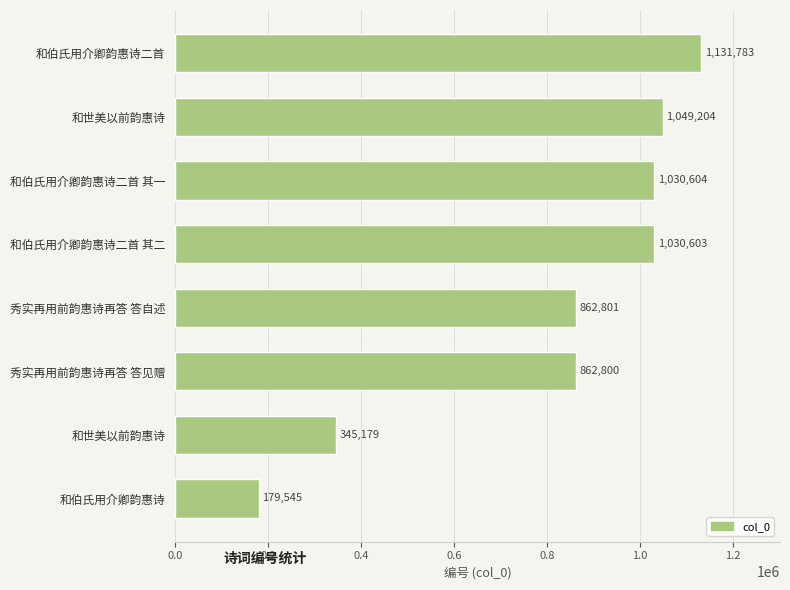

Does the chart contain any negative values?

No